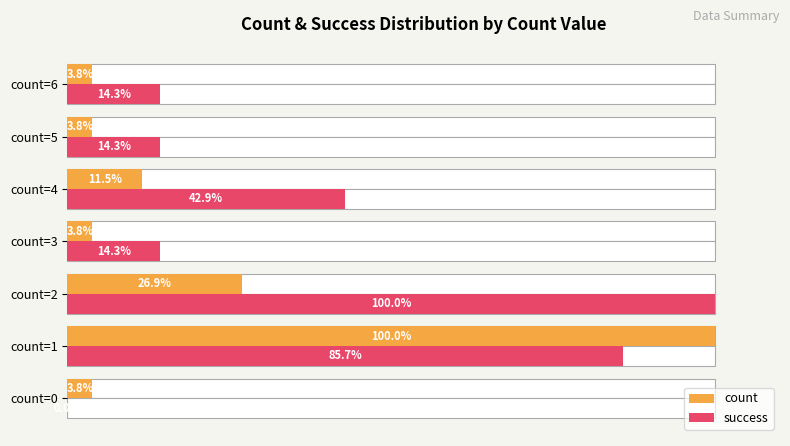

Is it true that count equals 1.7 at count=5?

False